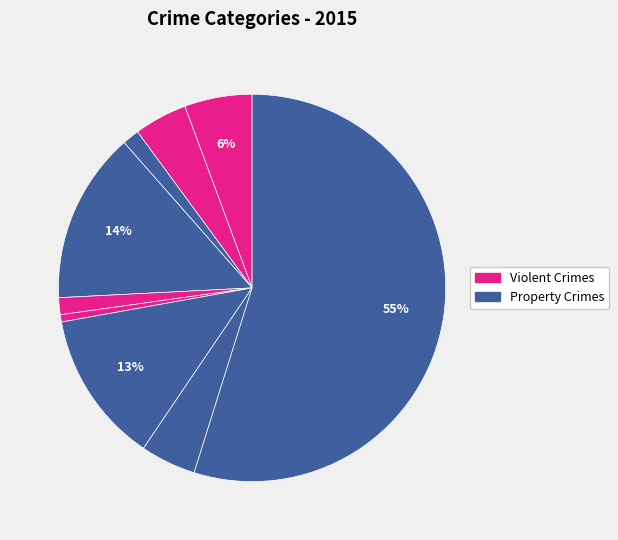

How many slices are in this pie chart?

9